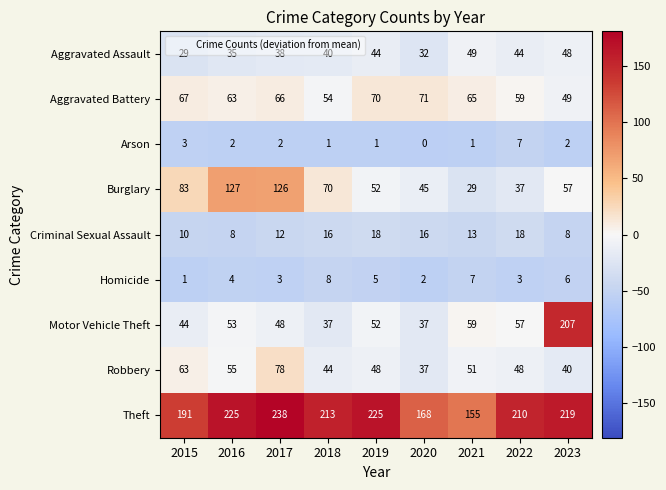

What is the difference between the highest and lowest values at 2018?

212